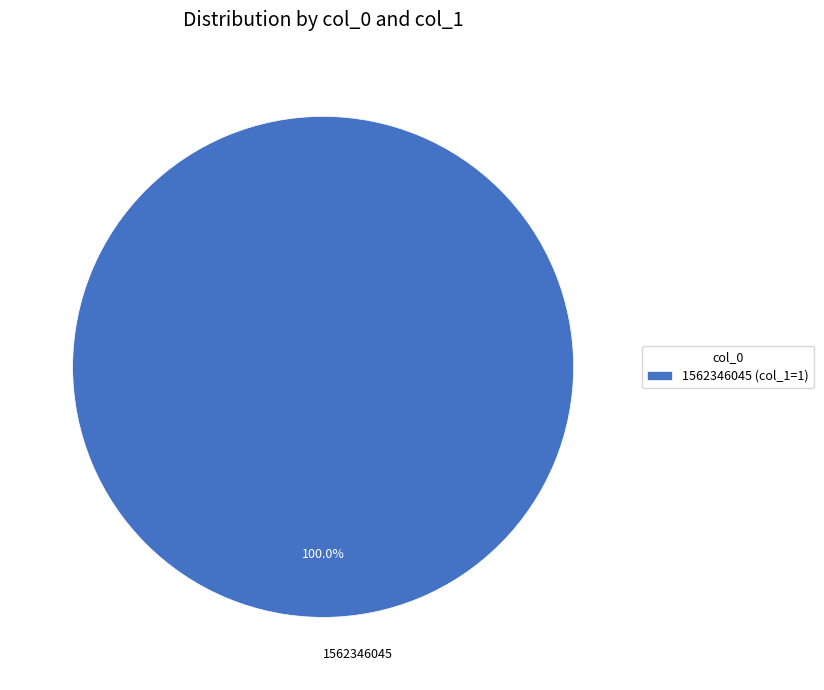

Is there a majority slice in this chart?

Yes